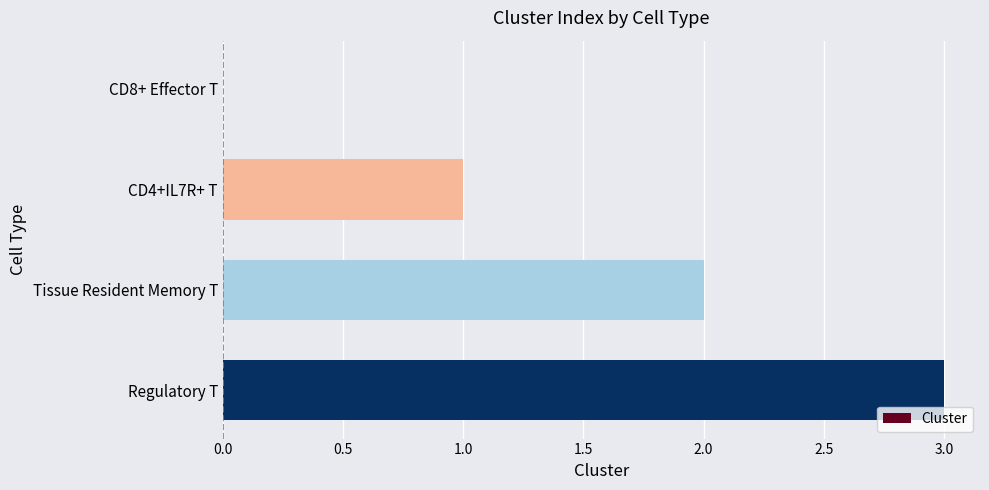

What is the sum of the values at CD8+ Effector T and Regulatory T?

3